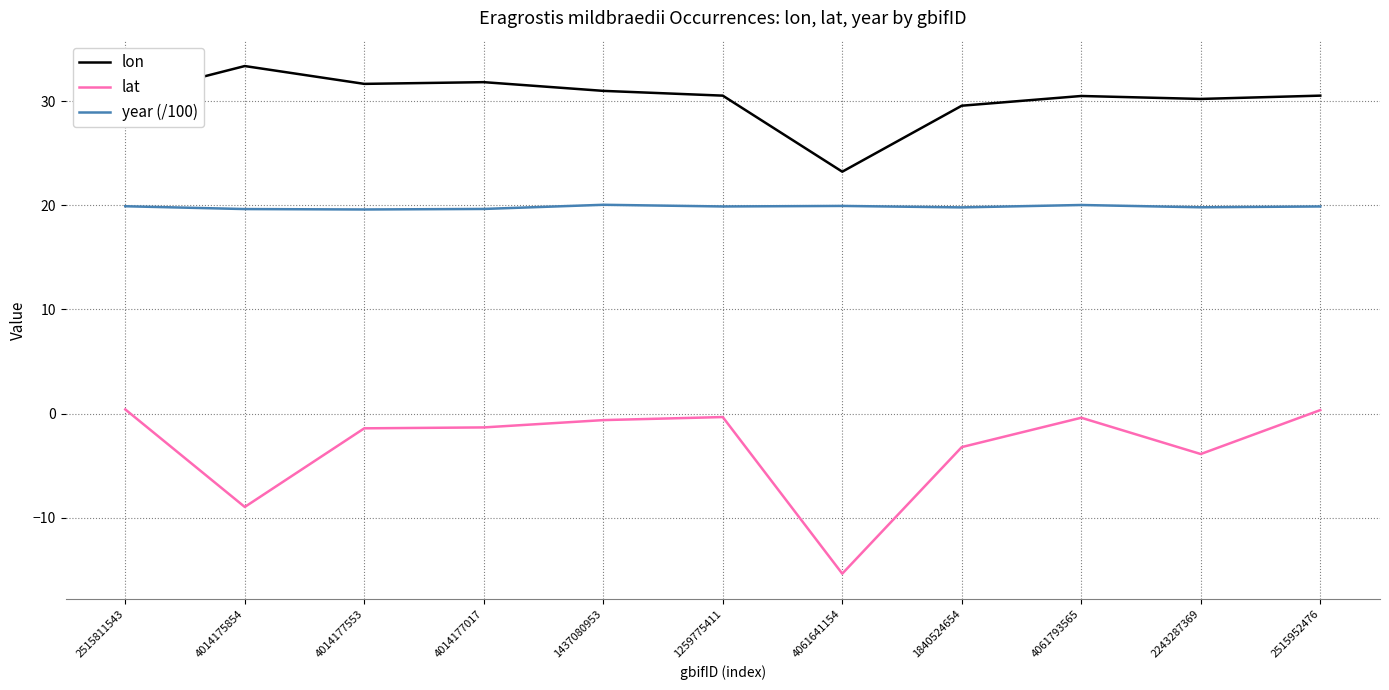

What is the sum of all lat values?

-34.8